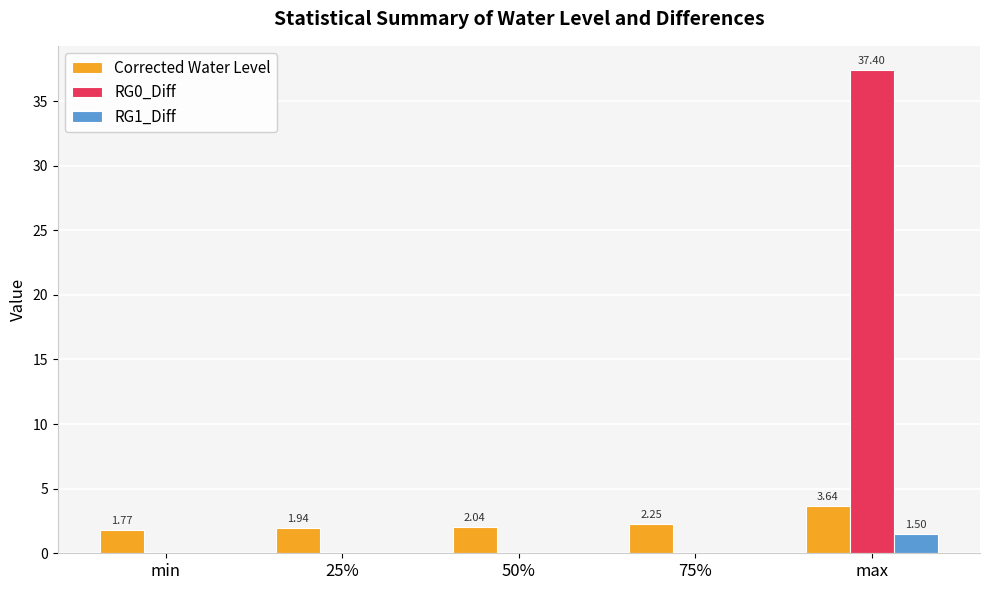

Is the value of Corrected Water Level at max greater than the value of RG1_Diff at 25%?

Yes